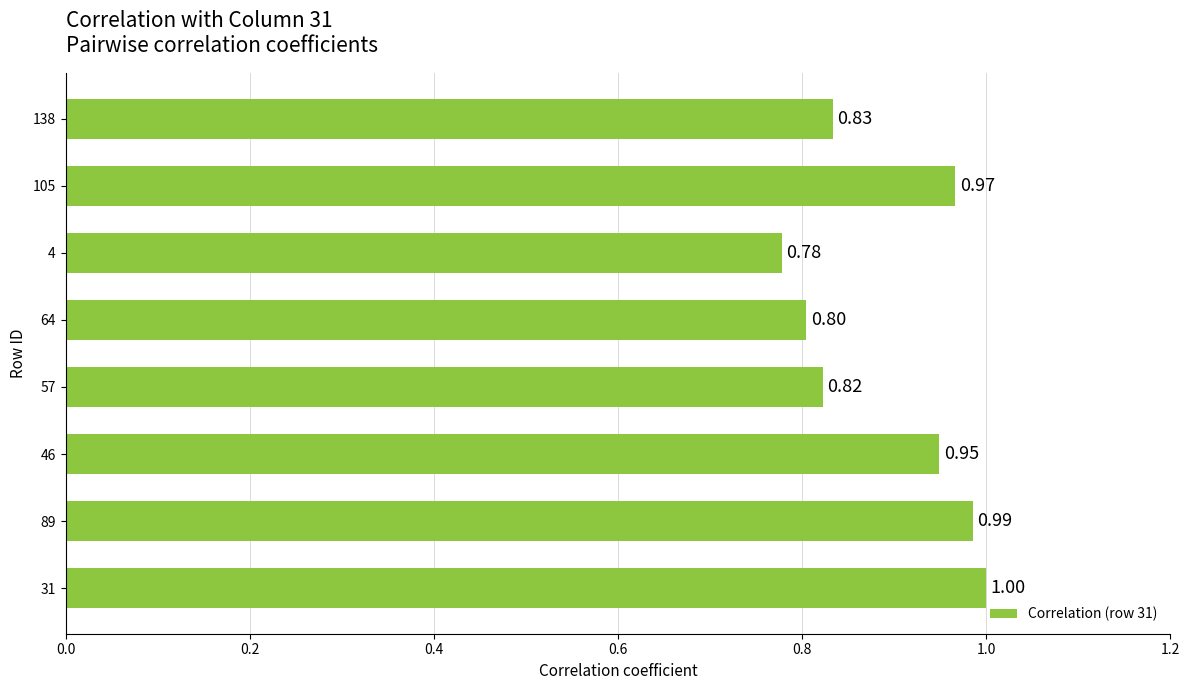

Are the bars horizontal?

Yes